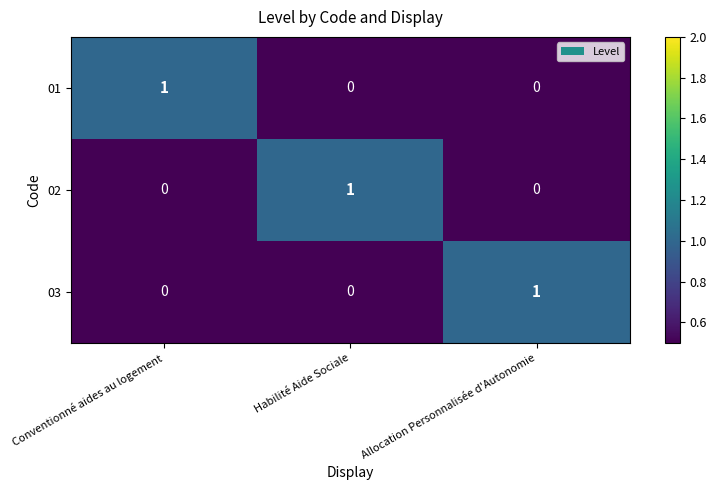

At how many categories does at least one series exceed 0?

3